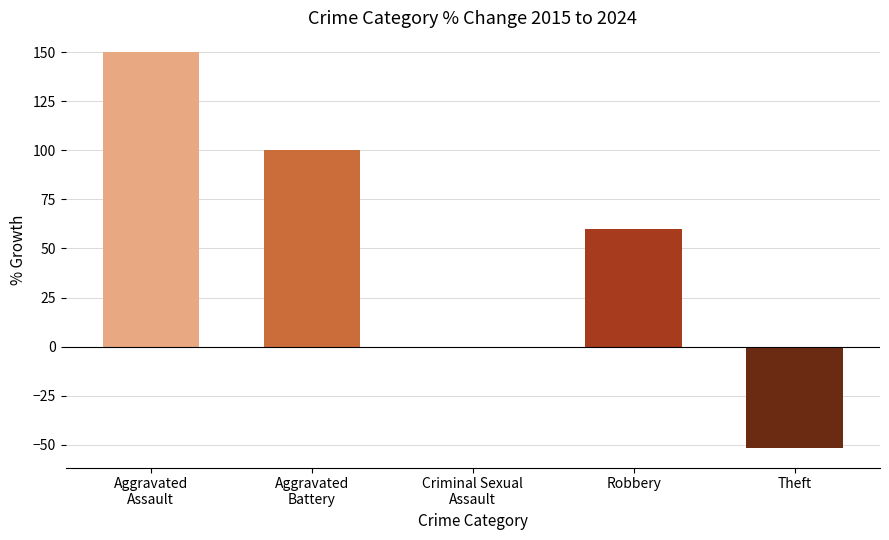

Where is the data nearest to the value 49?

Robbery